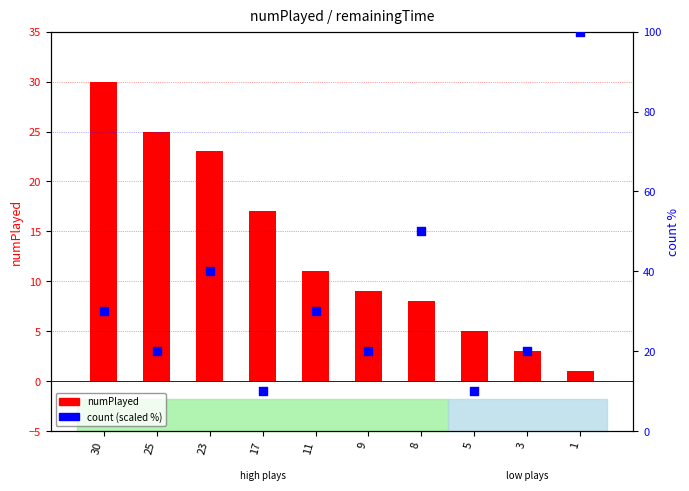

Which series reaches the maximum Y coordinate?

count (scaled %)